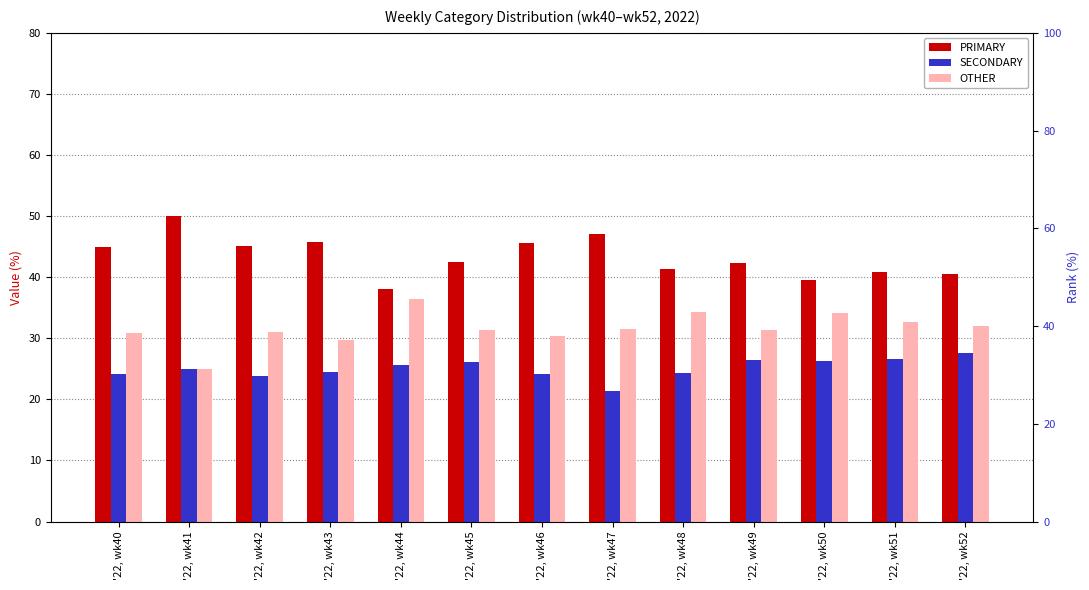

Is it true that PRIMARY equals 67.0 at '22, wk47?

False